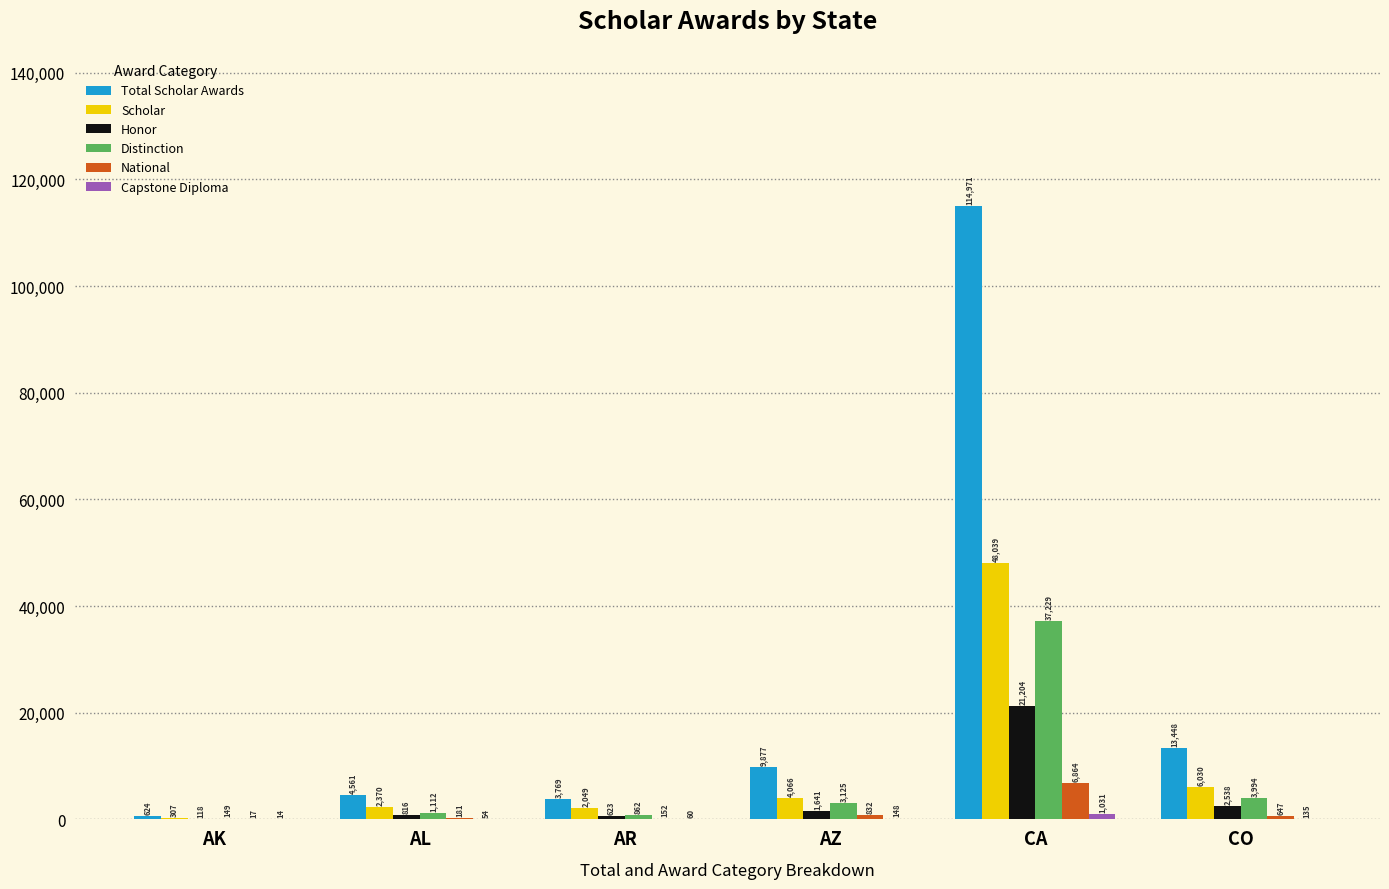

What is the sum of all Honor values?

26940